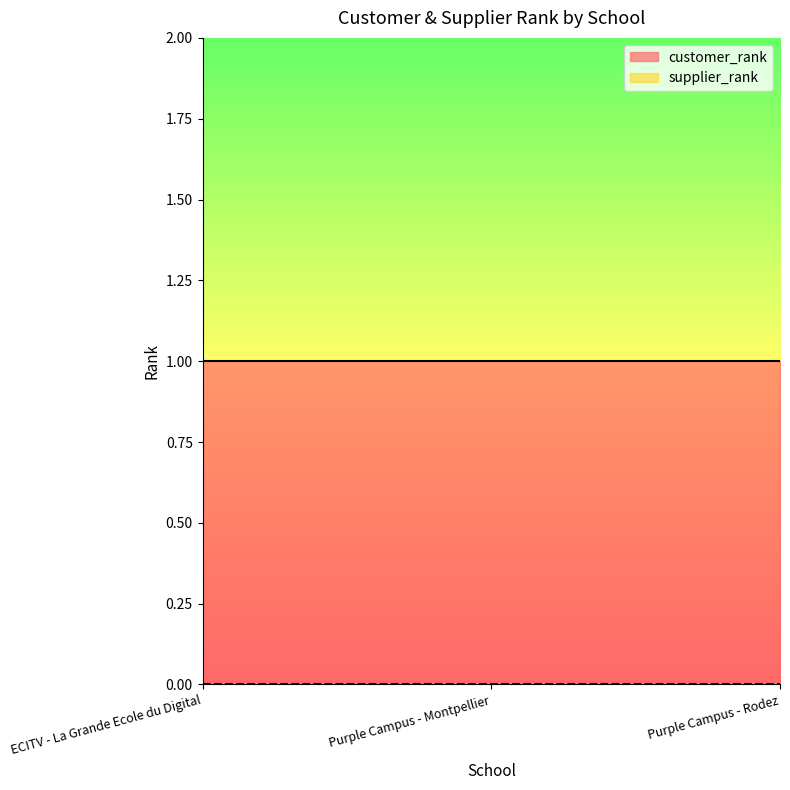

What is the label of the 2nd point from the right?

Purple Campus - Montpellier